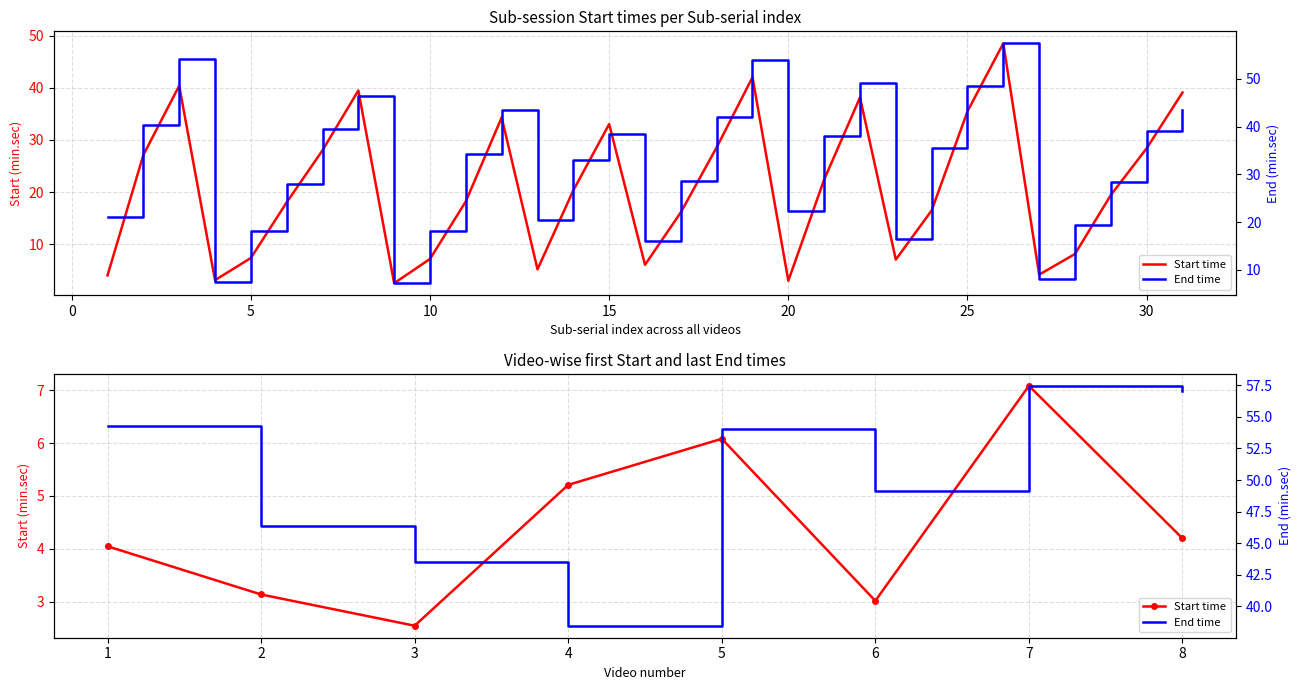

How many categories are shown in the chart?

8